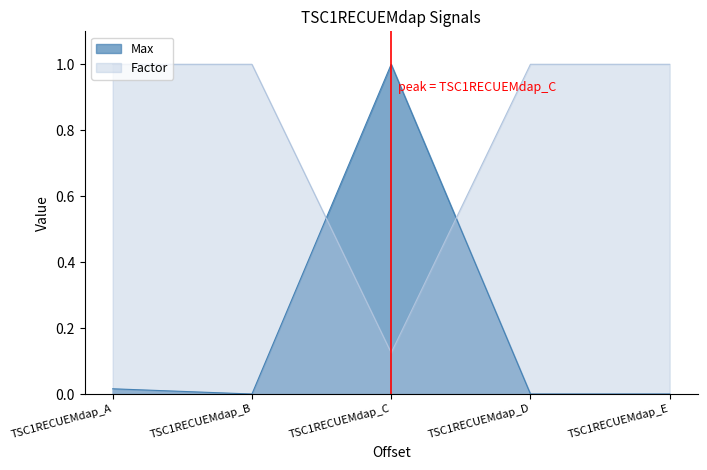

What are all the series names shown in the legend?

Max, Factor